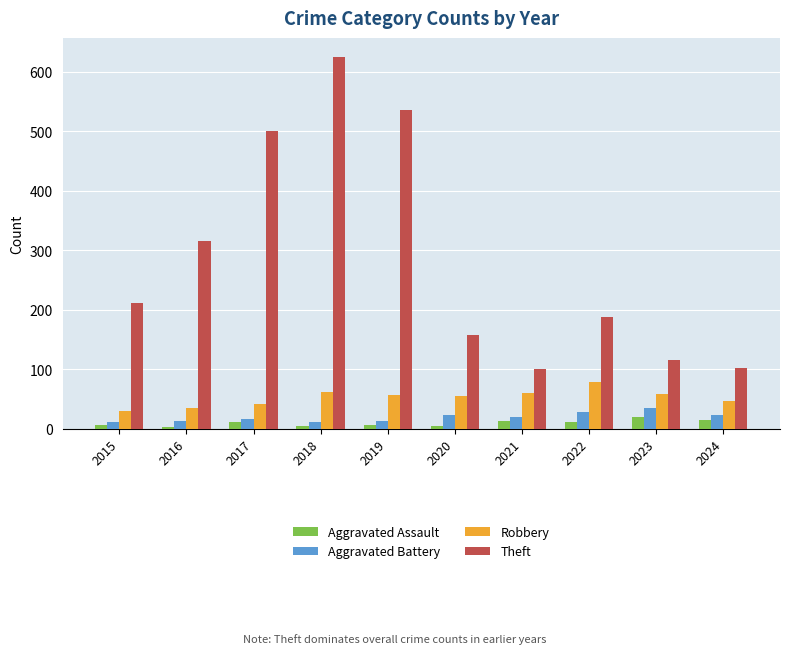

Between 2016 and 2019, which series saw the biggest shift?

Theft